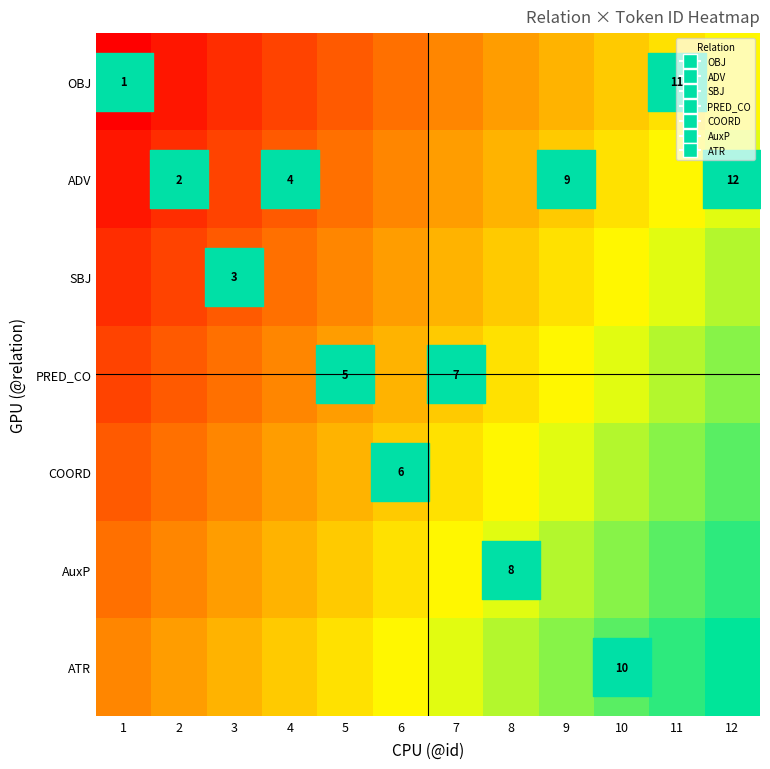

Which label corresponds to the smallest value in the chart?

1